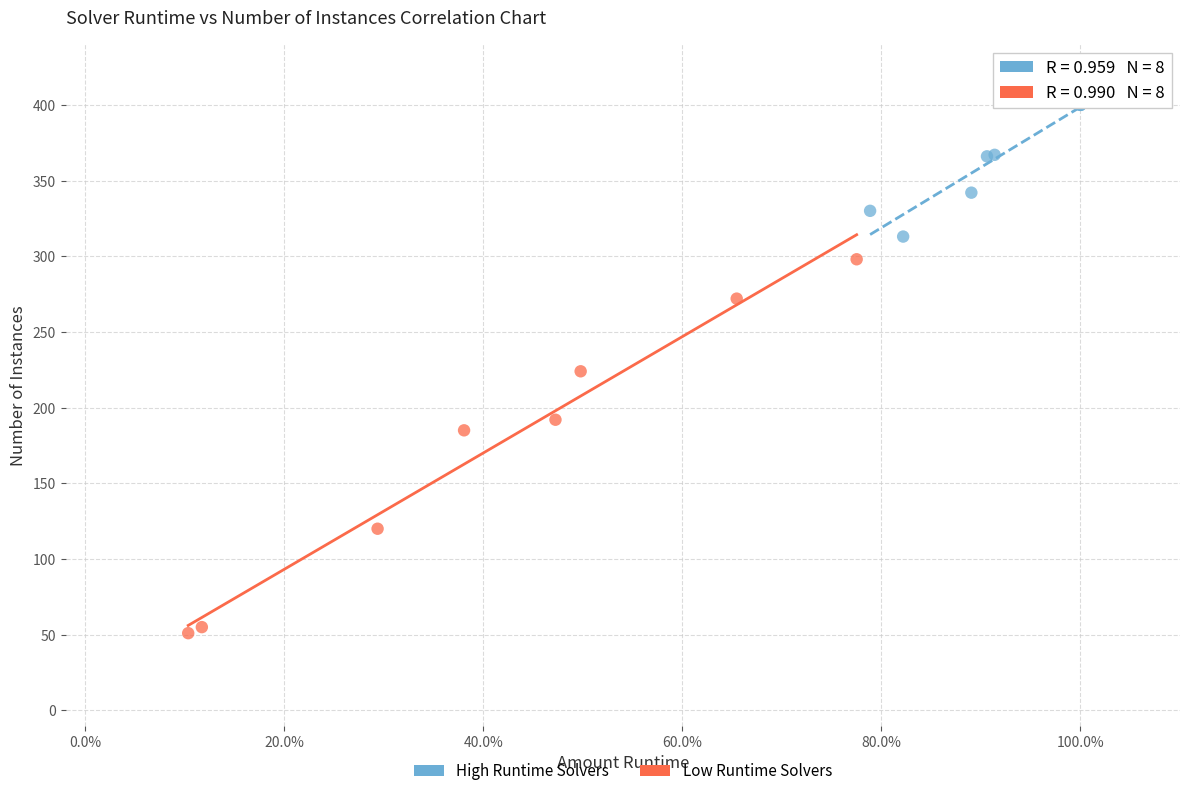

Which series contains the lowest Y value?

Low Runtime Solvers